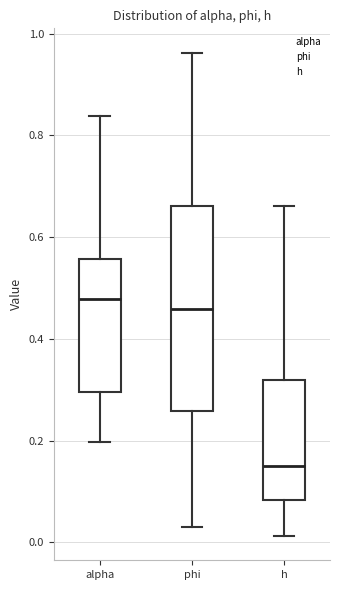

Comparing the boxes themselves (not the whiskers), which one is the tallest?

phi